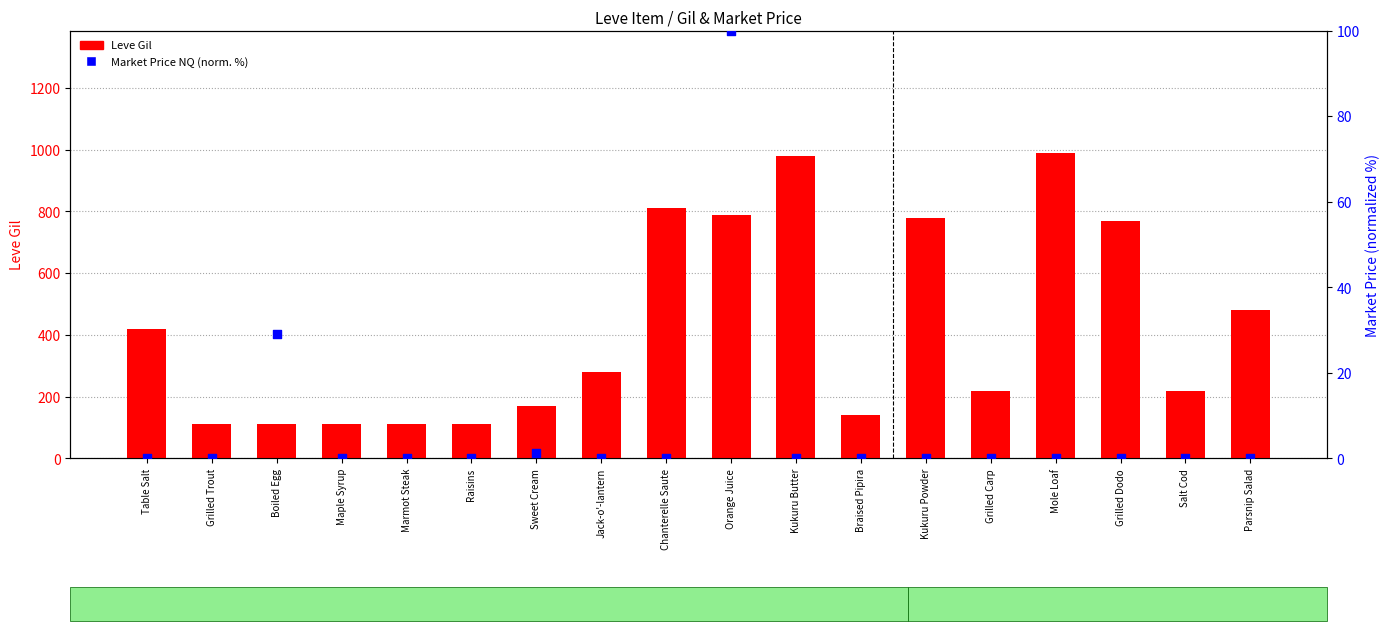

What is the total value across all series at Braised Pipira?

140.0